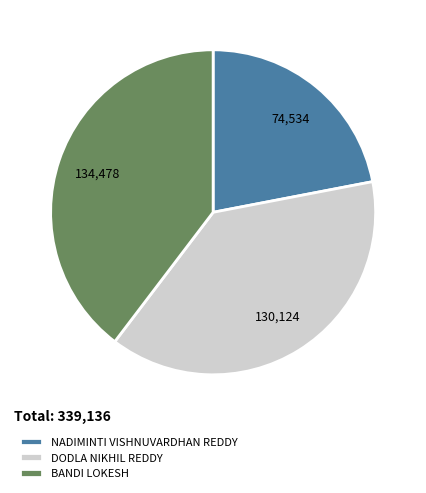

Is there a majority slice in this chart?

No